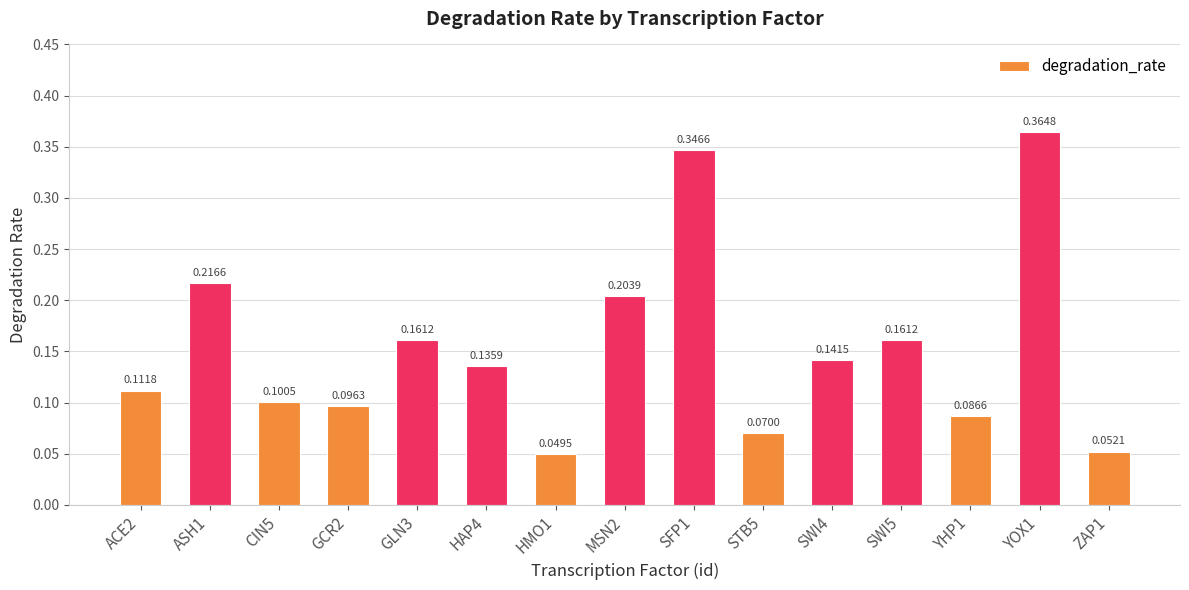

Does the chart contain stacked bars?

No